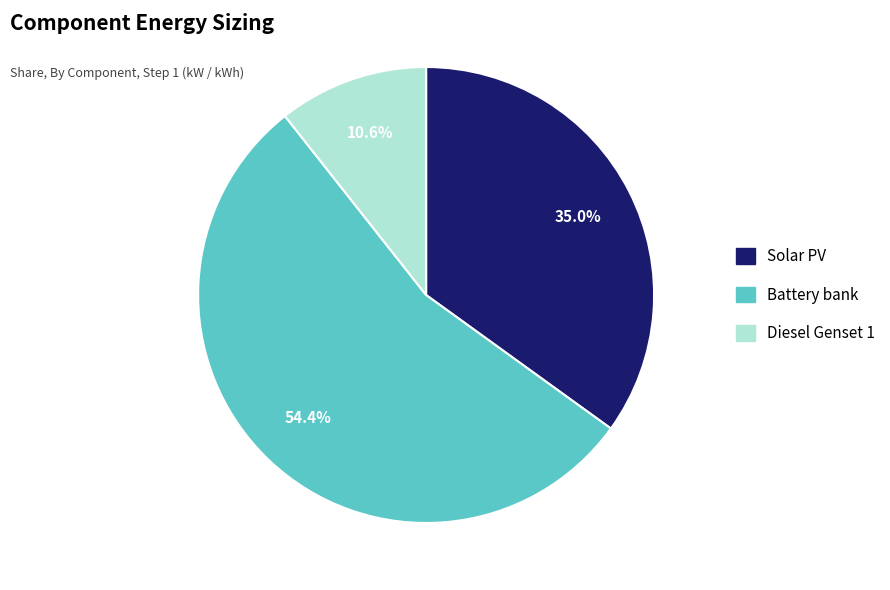

Is it true that Solar PV is 35% of the pie?

True